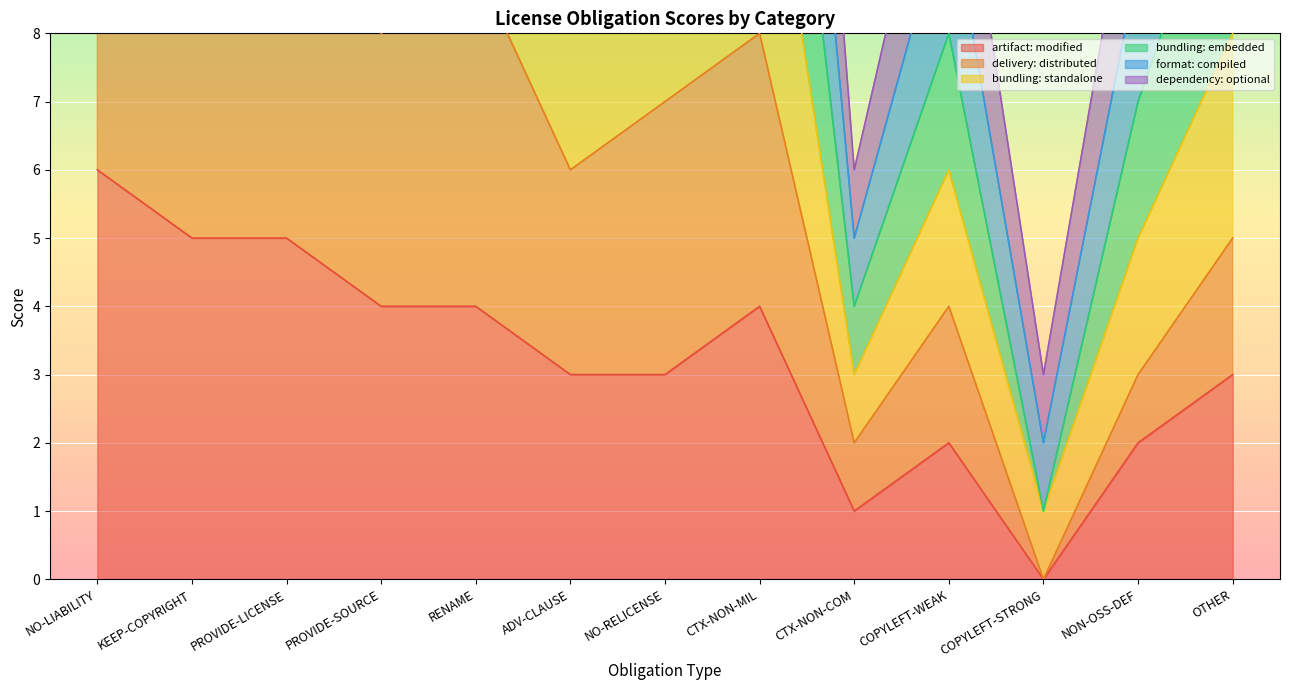

What is the total value across all series at NO-LIABILITY?

104